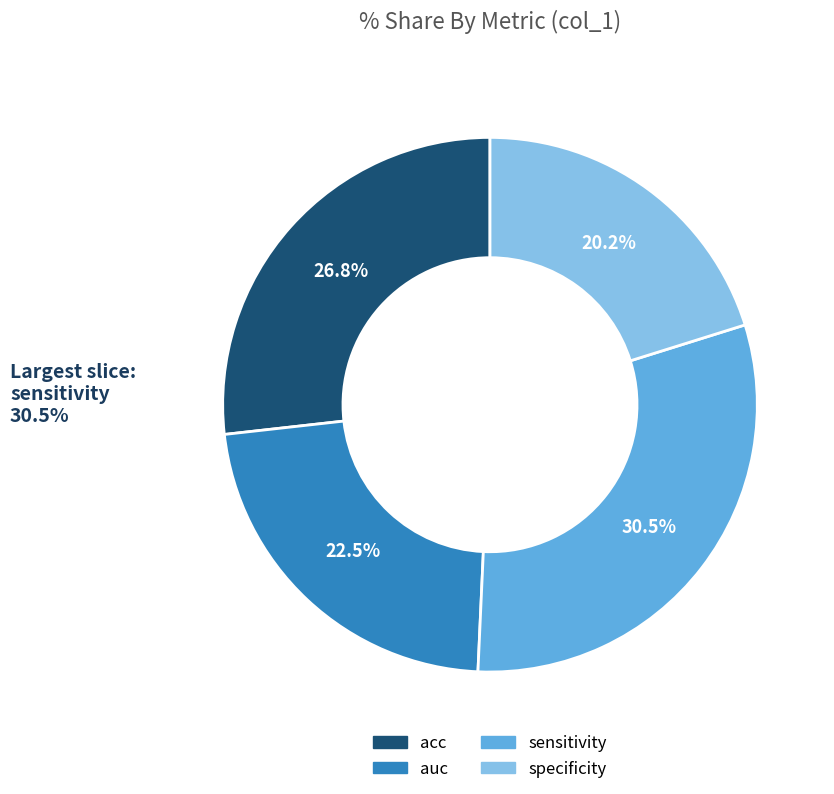

Does specificity represent more than half of the total?

No